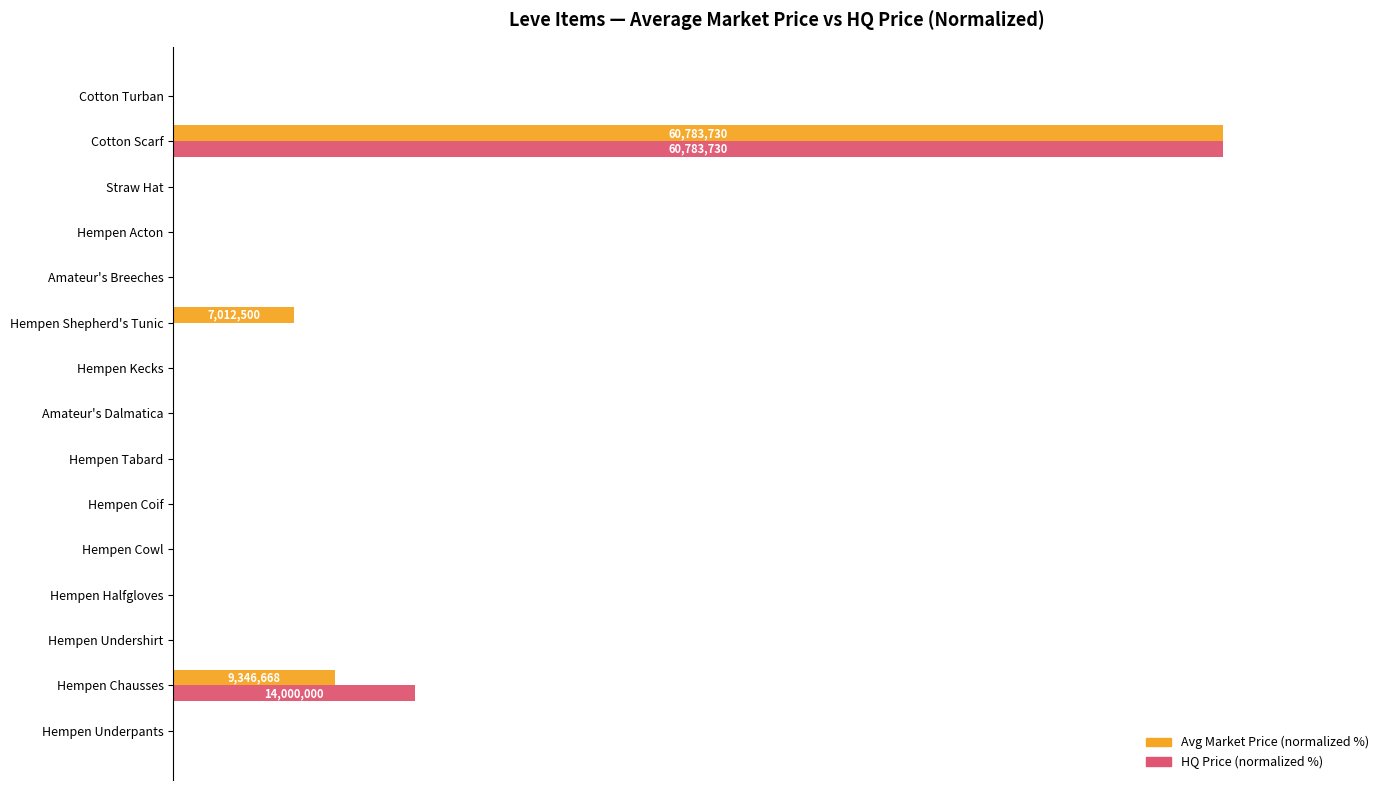

List the series in order of their peak value, lowest first.

Avg Market Price (normalized %), HQ Price (normalized %)